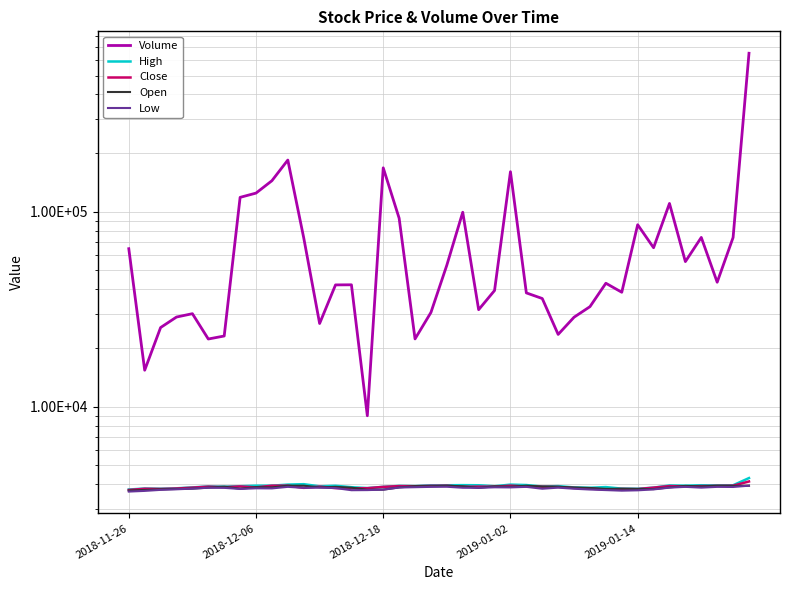

What value does the High series have at 11, to the nearest 100?

4000